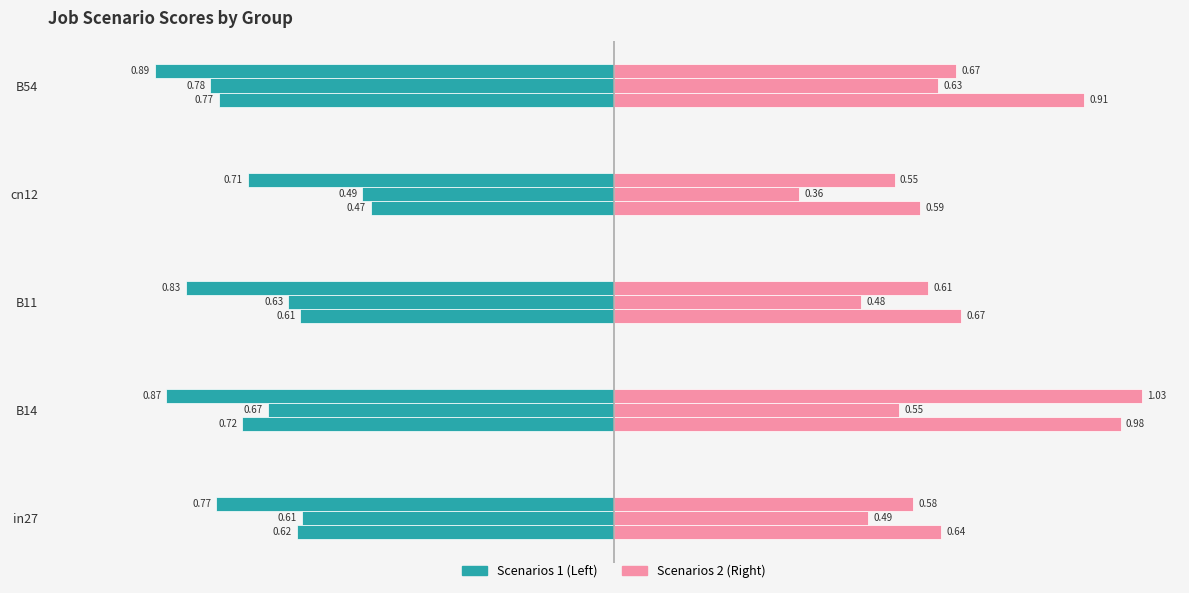

What is the total value across all series at B14?

4.8